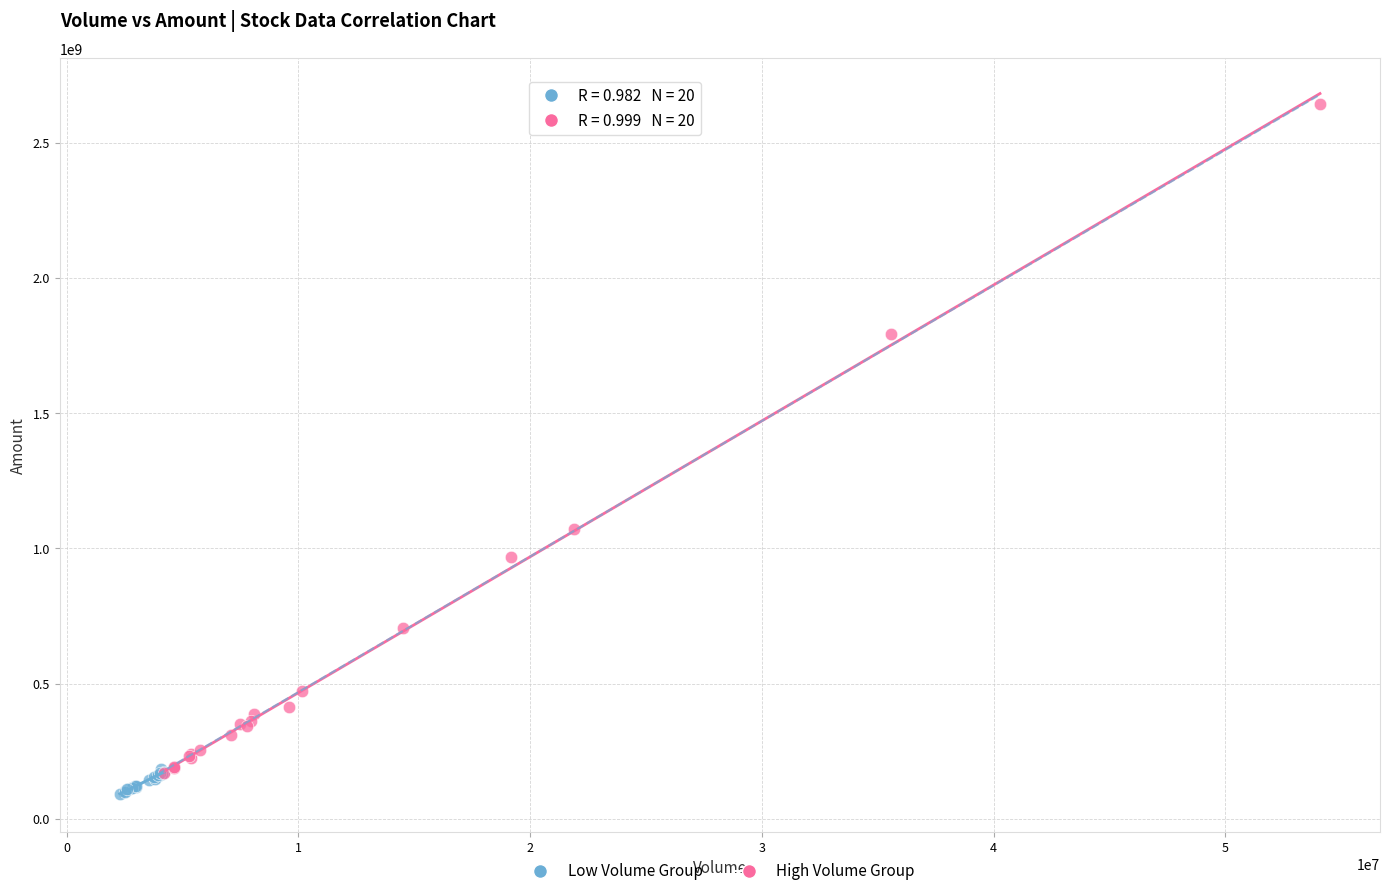

Which series reaches the maximum Y coordinate?

High Volume Group